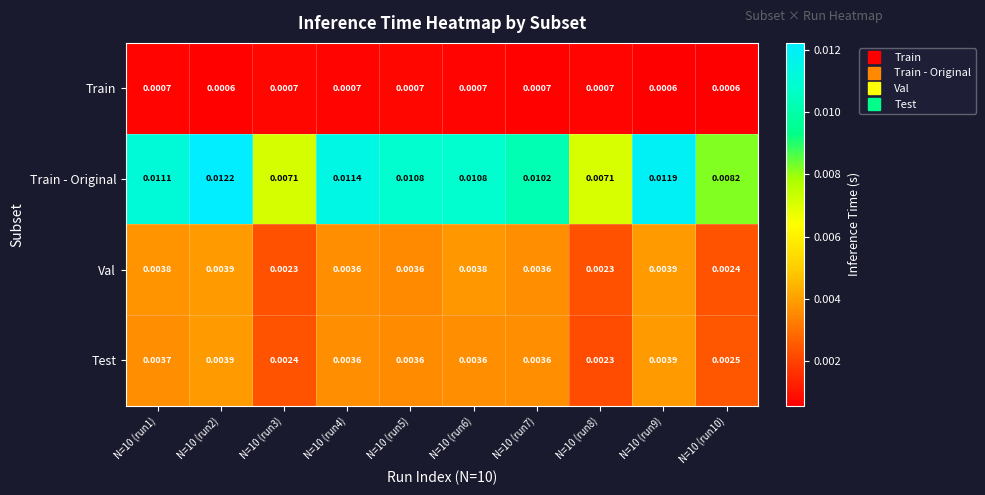

Rank the series at N=10 (run3) from highest to lowest value.

Train - Original, Test, Val, Train